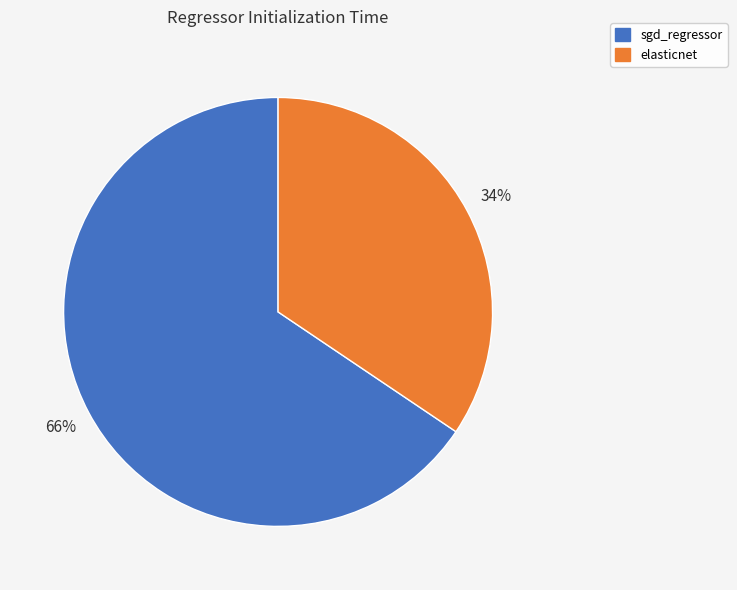

Which slice is the smallest?

elasticnet